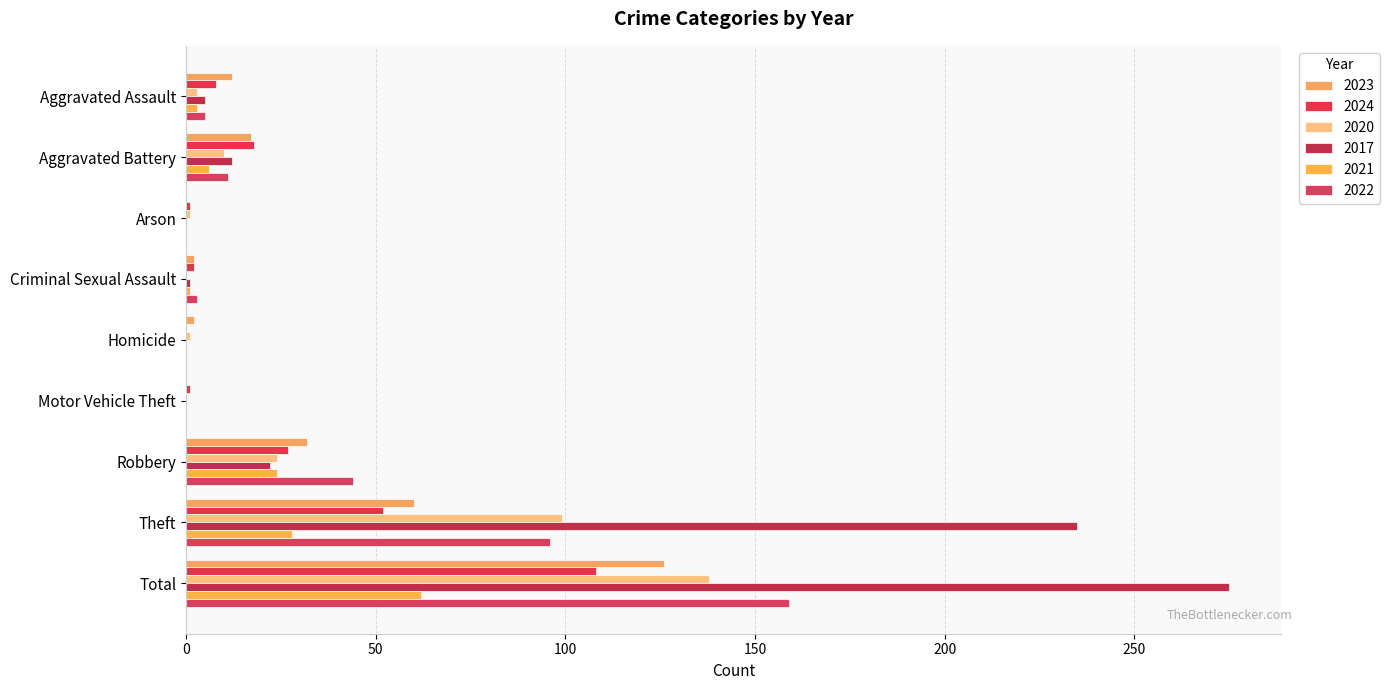

Count the number of categories in the chart.

9